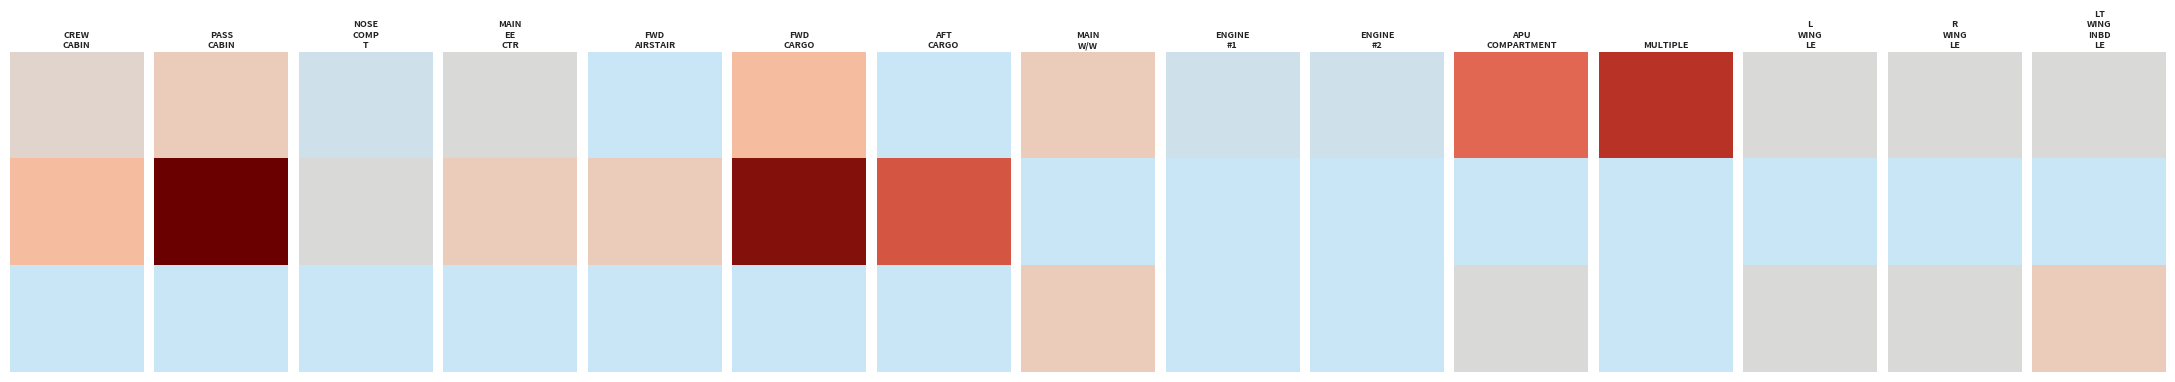

How many values in the RESTORE series exceed 0?

7